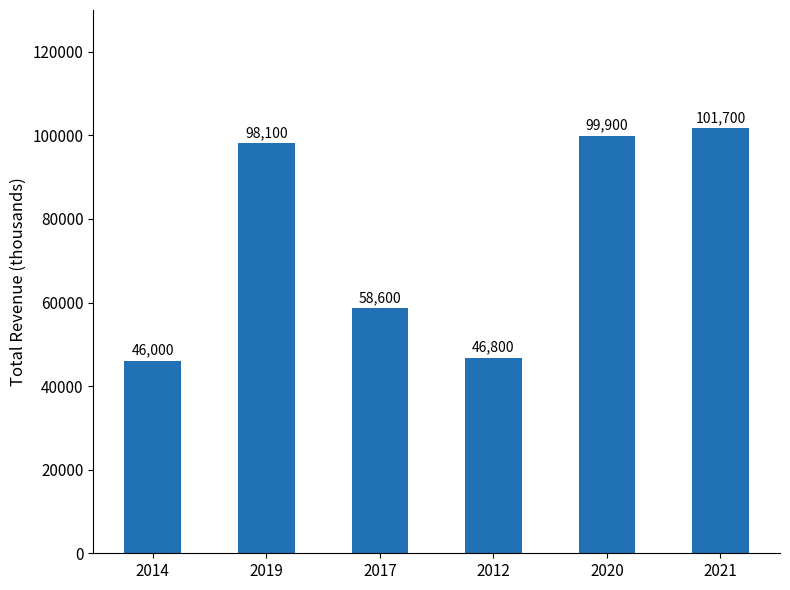

Reading left to right, extract all data points from this chart.

46000	98100	58600	46800	99900	101700